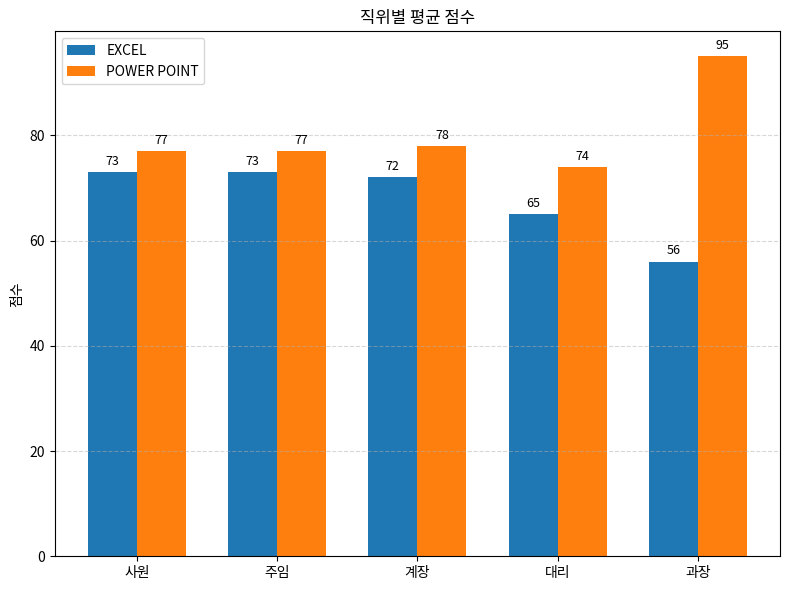

List the series in order of their overall mean, lowest first.

EXCEL, POWER POINT